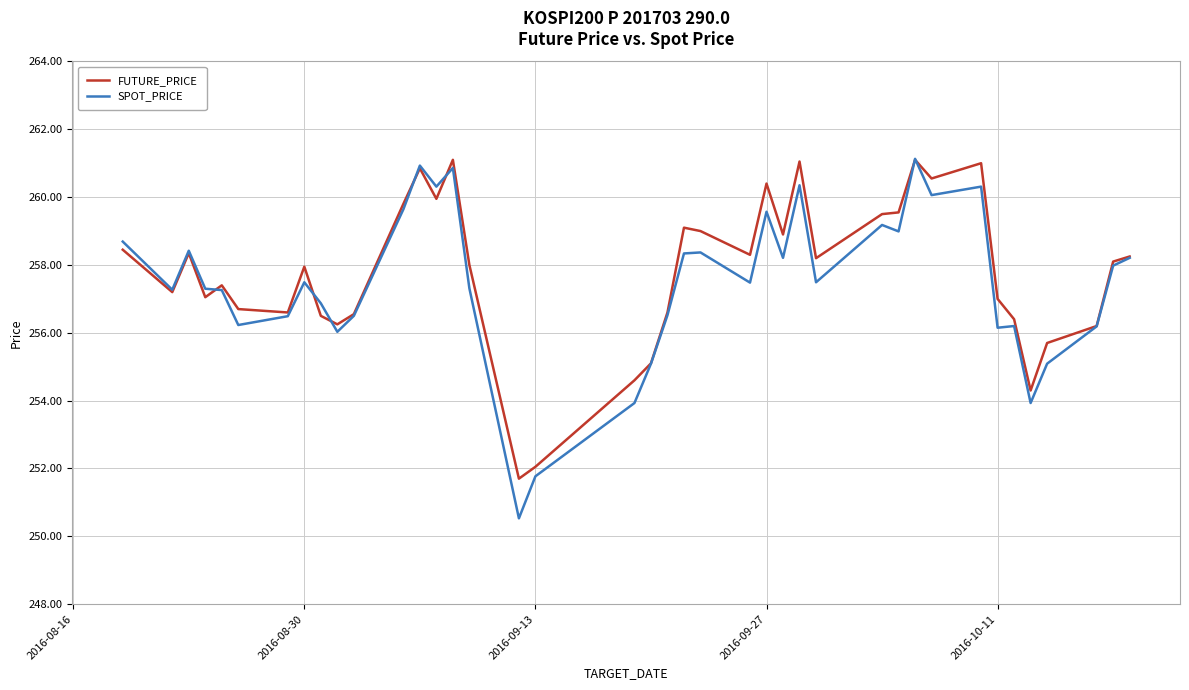

What is the highest value of the SPOT_PRICE series?

261.1